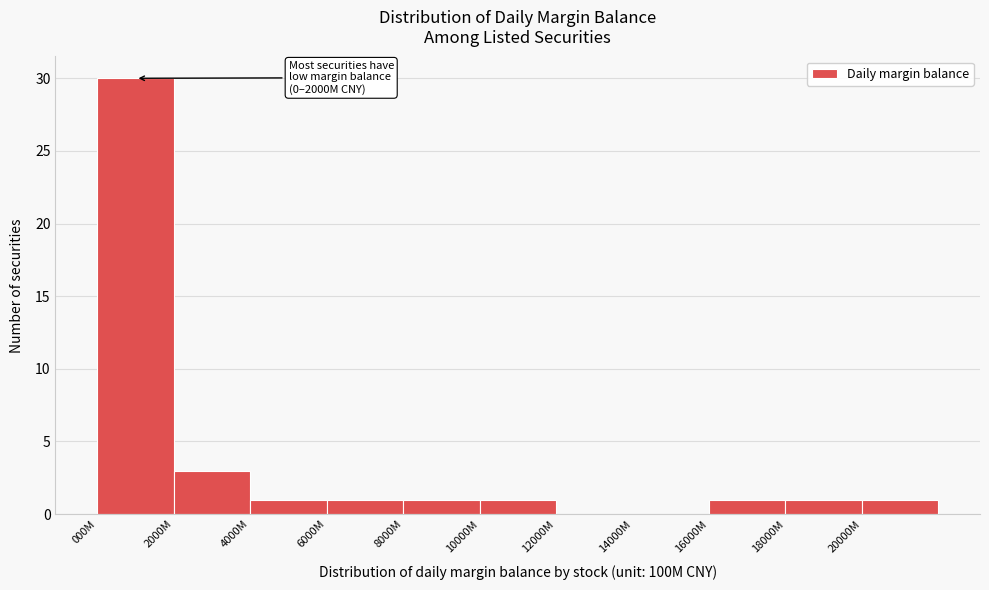

Reading left to right, list all the values displayed in this chart.

000M=30	2000M=3	4000M=1	6000M=1	8000M=1	10000M=1	12000M=0	14000M=0	16000M=1	18000M=1	20000M=1